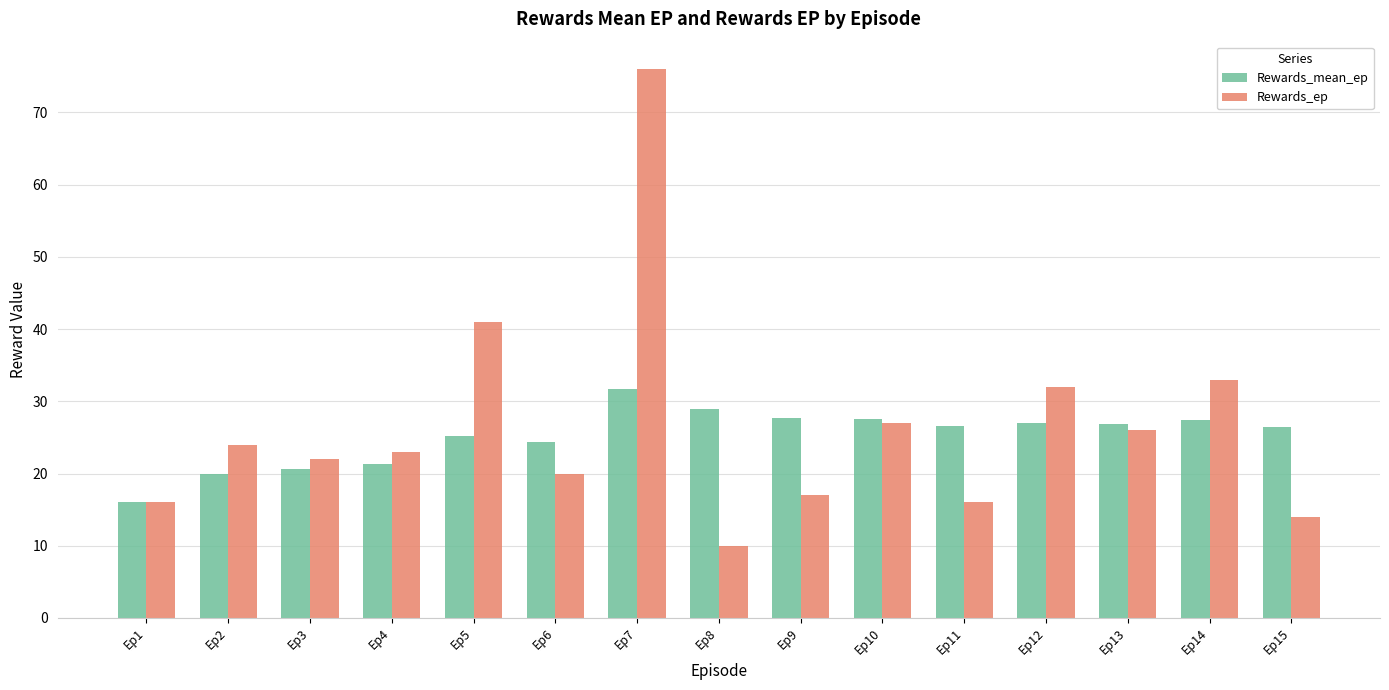

Which series has the largest range (max minus min)?

Rewards_ep